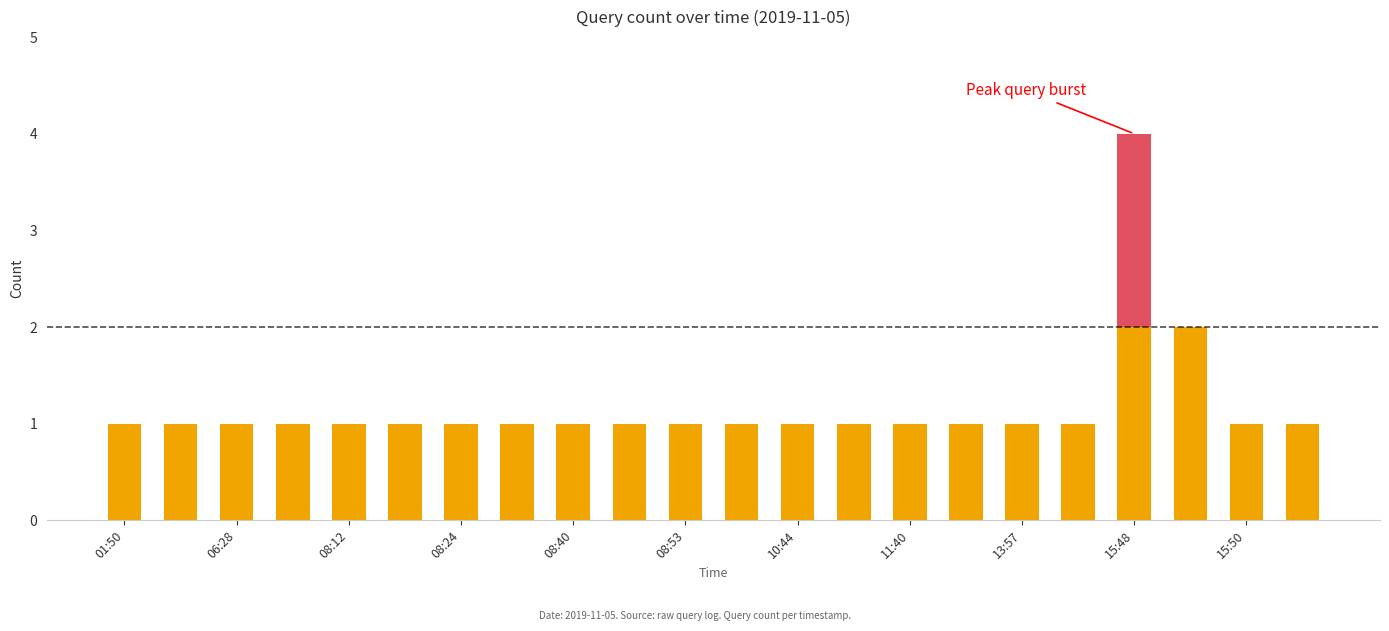

At which category is the sum across all series the highest?

15:48